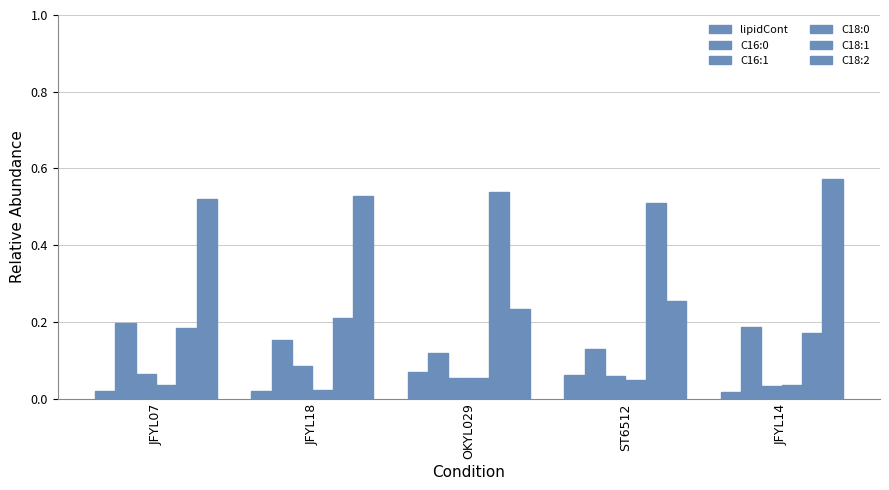

Are the bars horizontal?

No